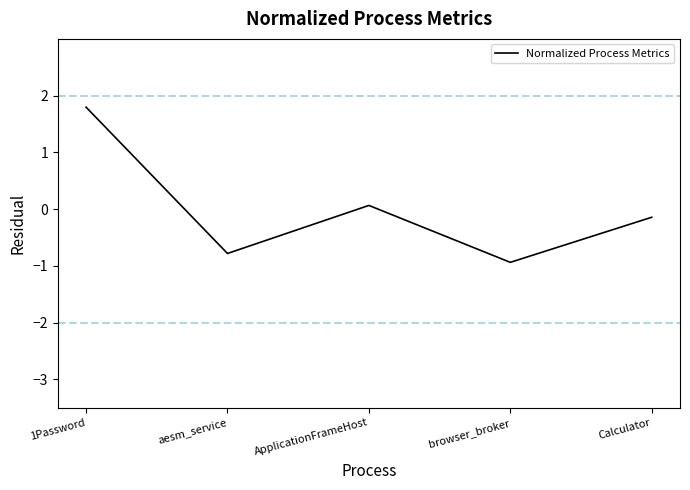

How many values are below 0?

3